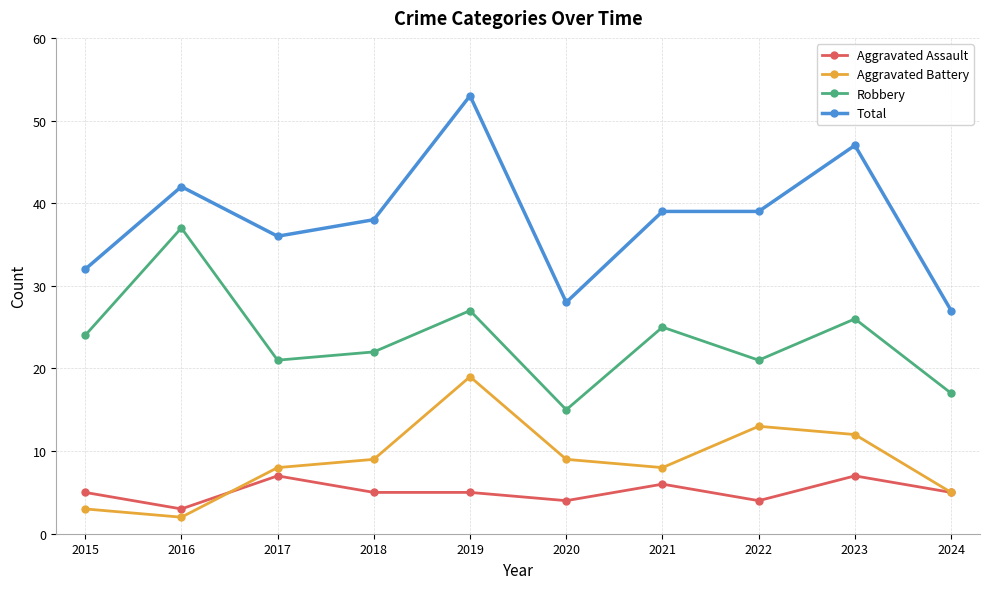

What is the spread (max minus min) of values at 2022?

35